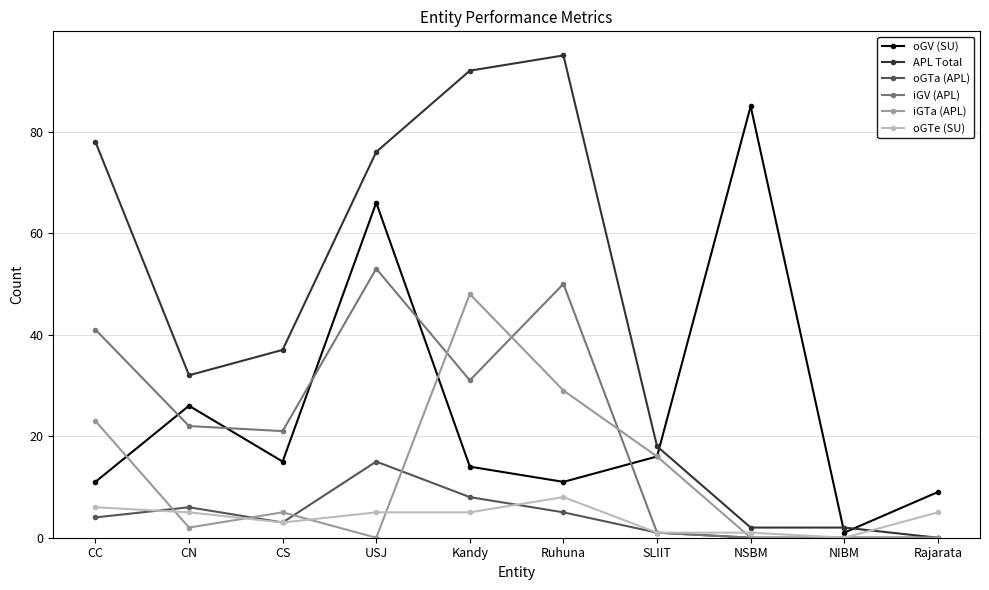

What is the maximum value shown in the chart?

95